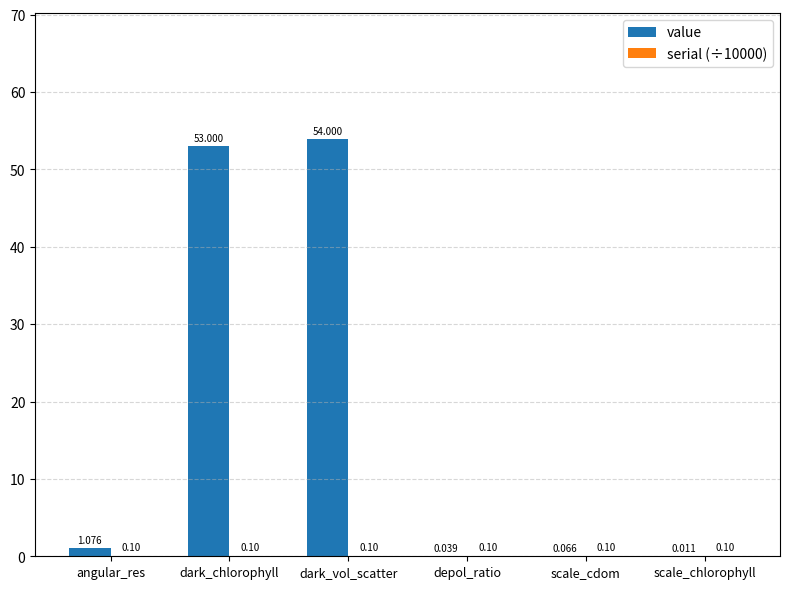

How many groups of bars are there?

6